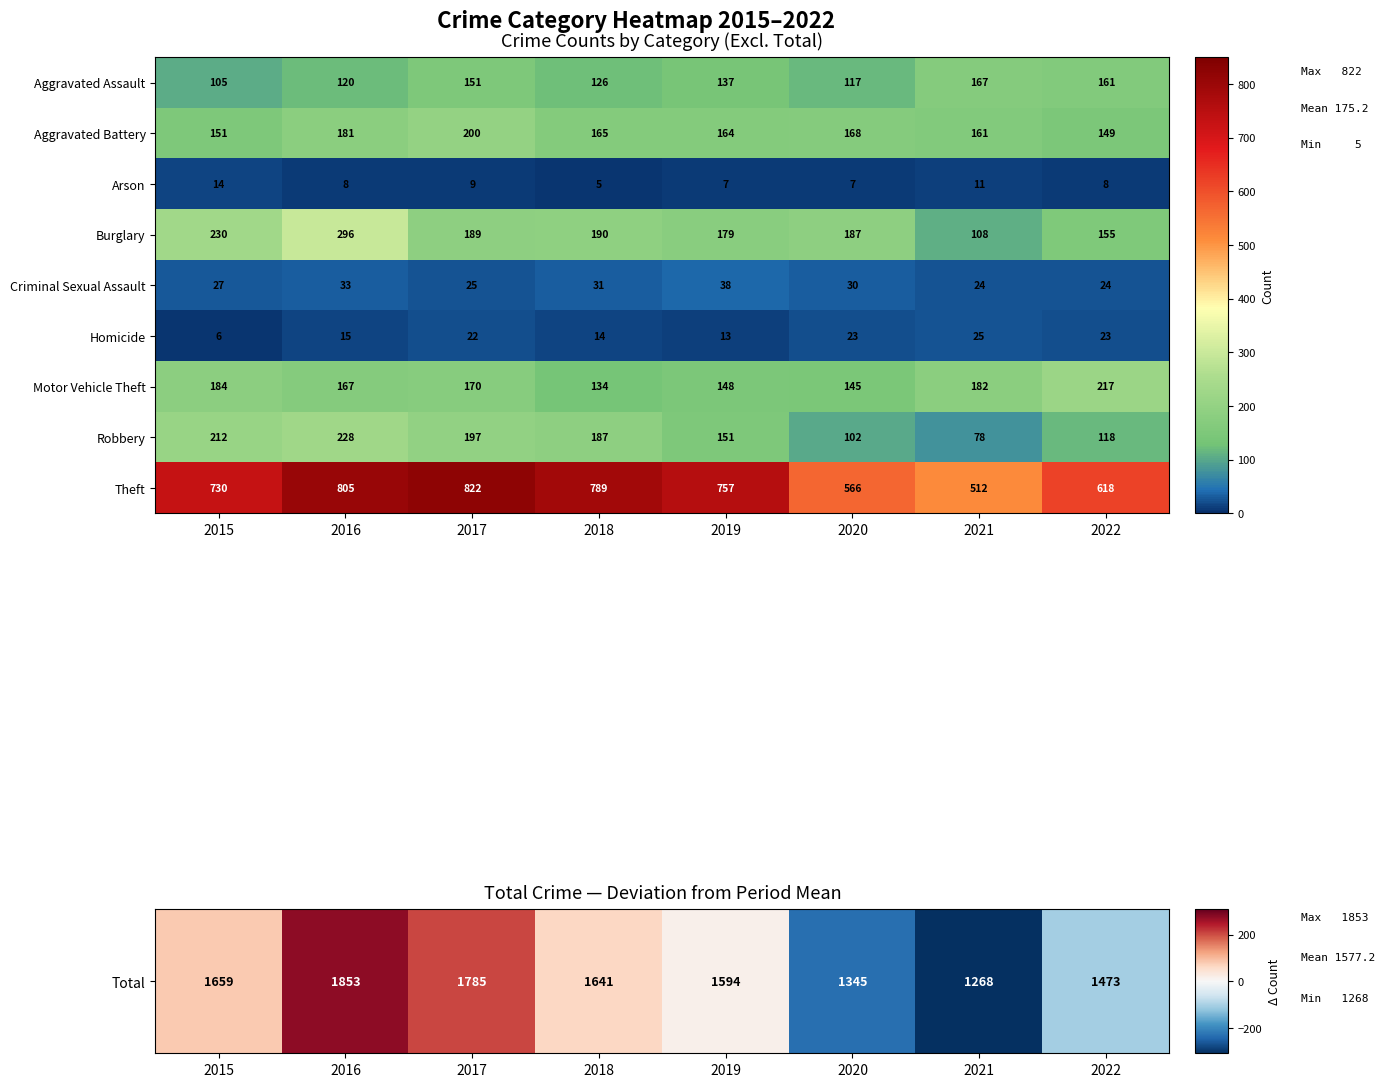

What is the average value of the Arson series?

9